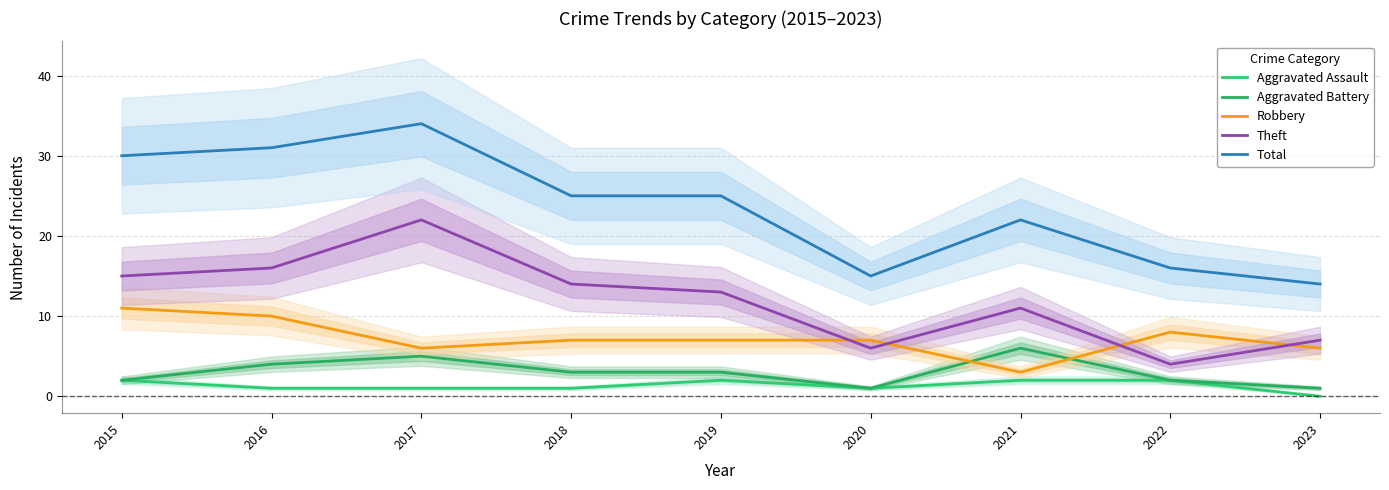

Which label corresponds to the largest value in the chart?

2017